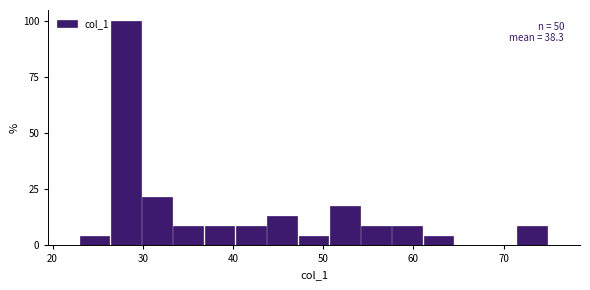

Around what value on the x-axis is the tallest bar? Give the approximate position of its centre, as read against the axis.

28